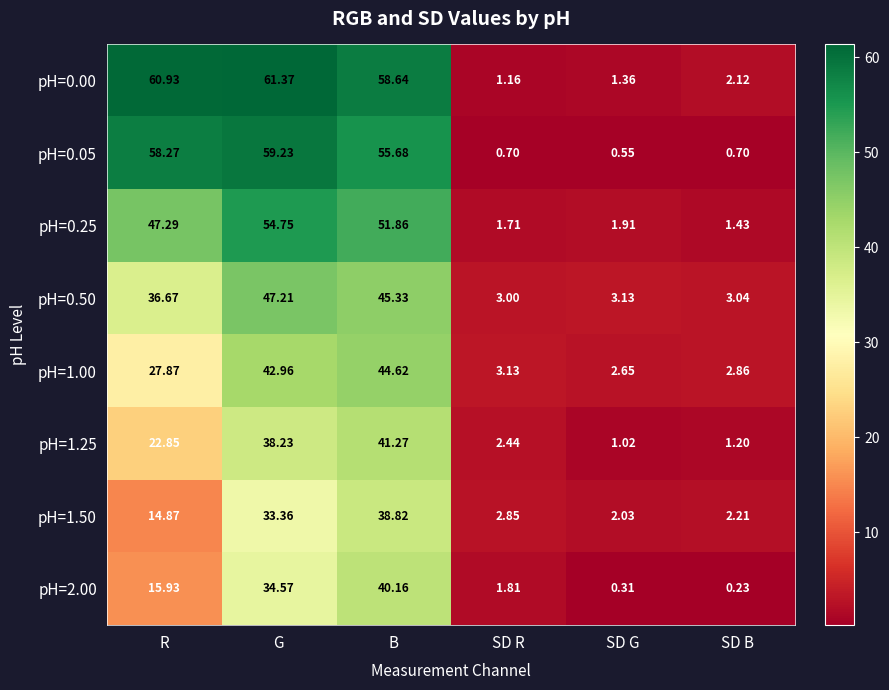

Where does the pH=1.00 series first go above 27?

R